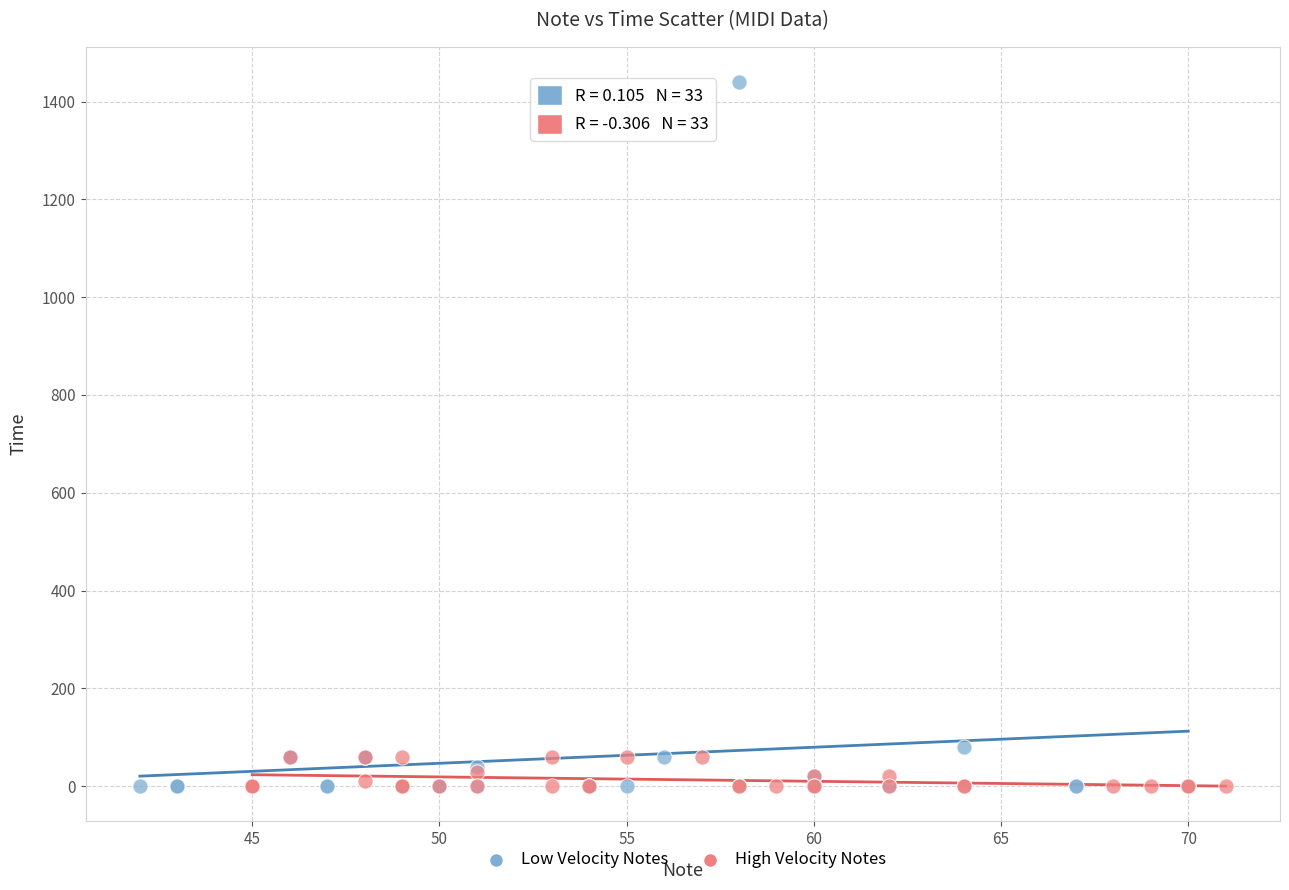

Which series has the widest spread of Y values?

Low Velocity Notes